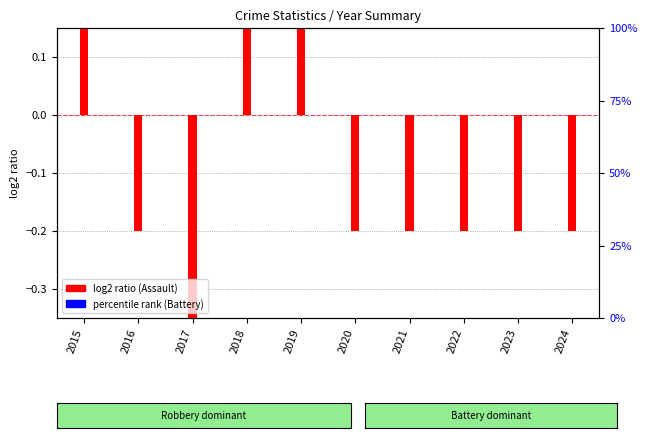

At how many categories does at least one series exceed -1?

10